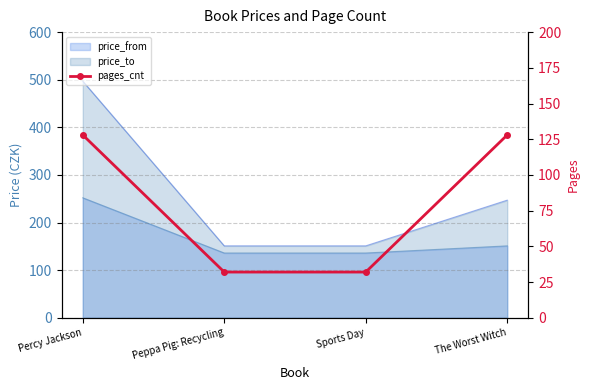

The value at Percy Jackson is 63. True or false?

False